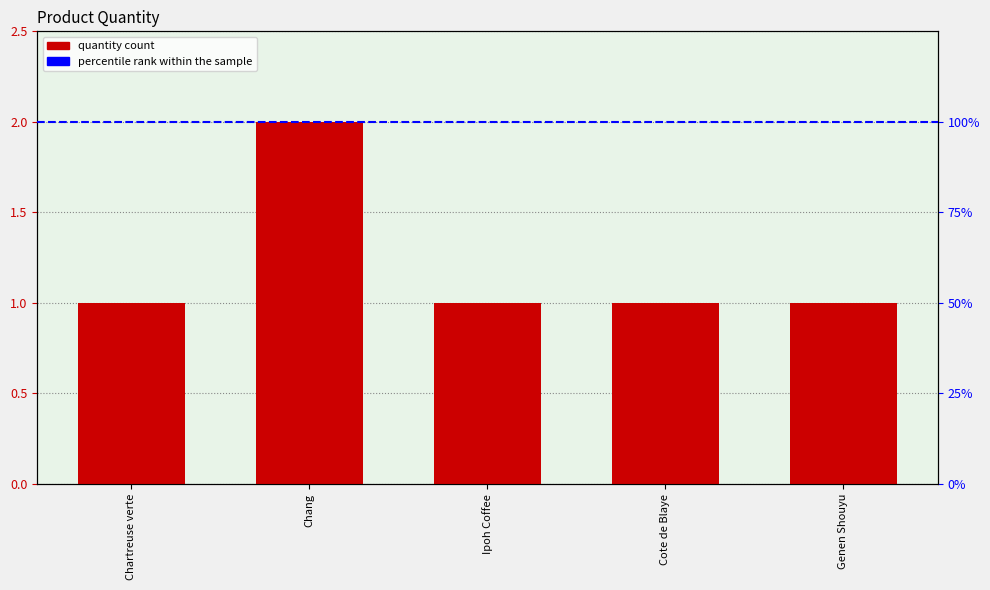

What is the ratio of the value at Chartreuse verte to the value at Genen Shouyu?

1.0